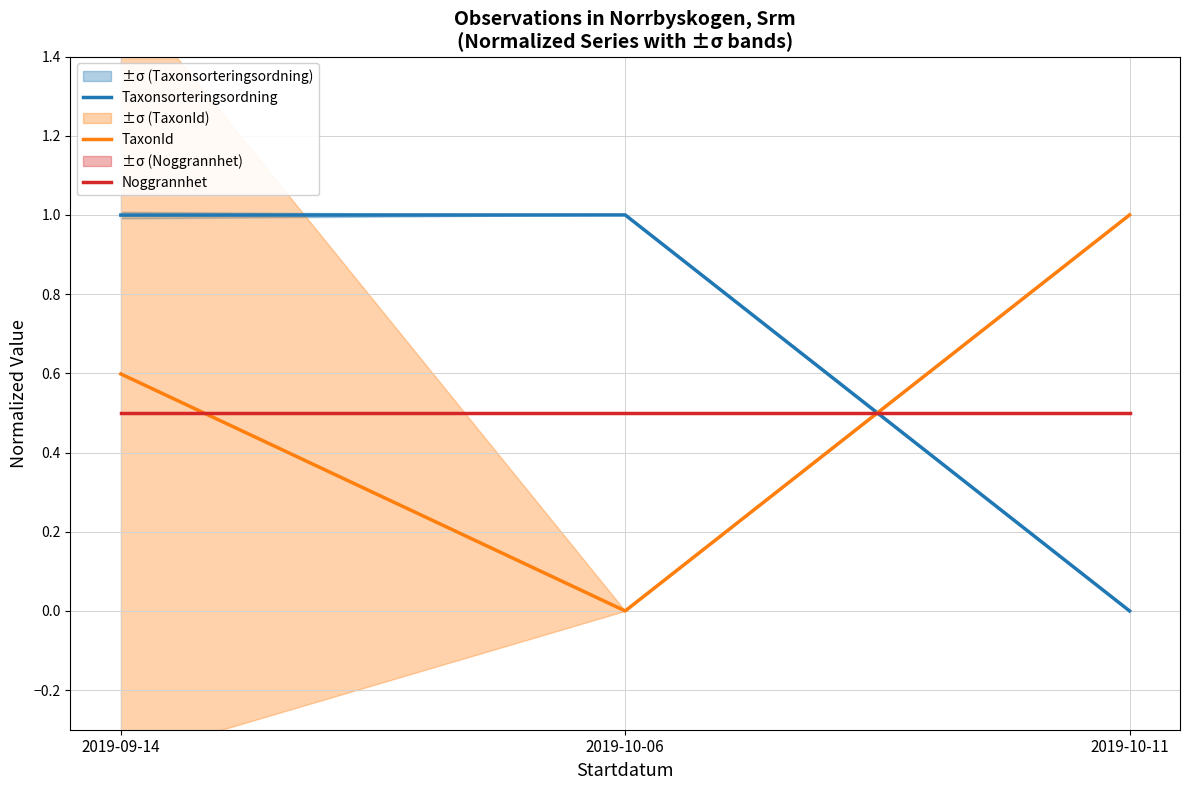

How many lines are shown in the chart?

3